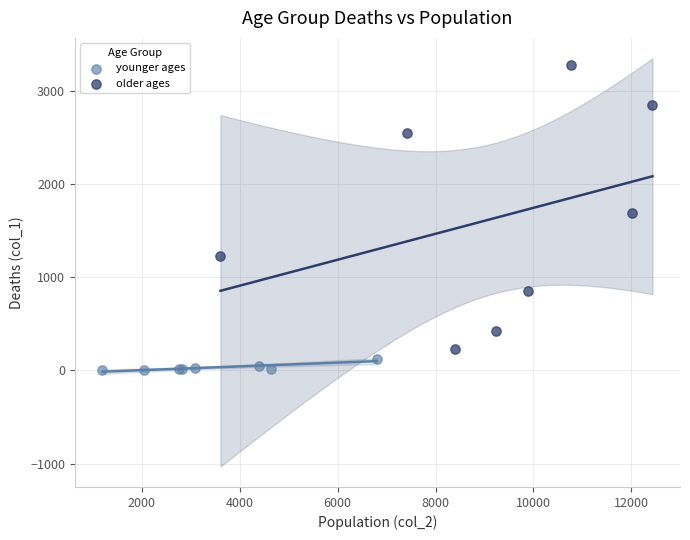

Which series contains the lowest Y value?

younger ages